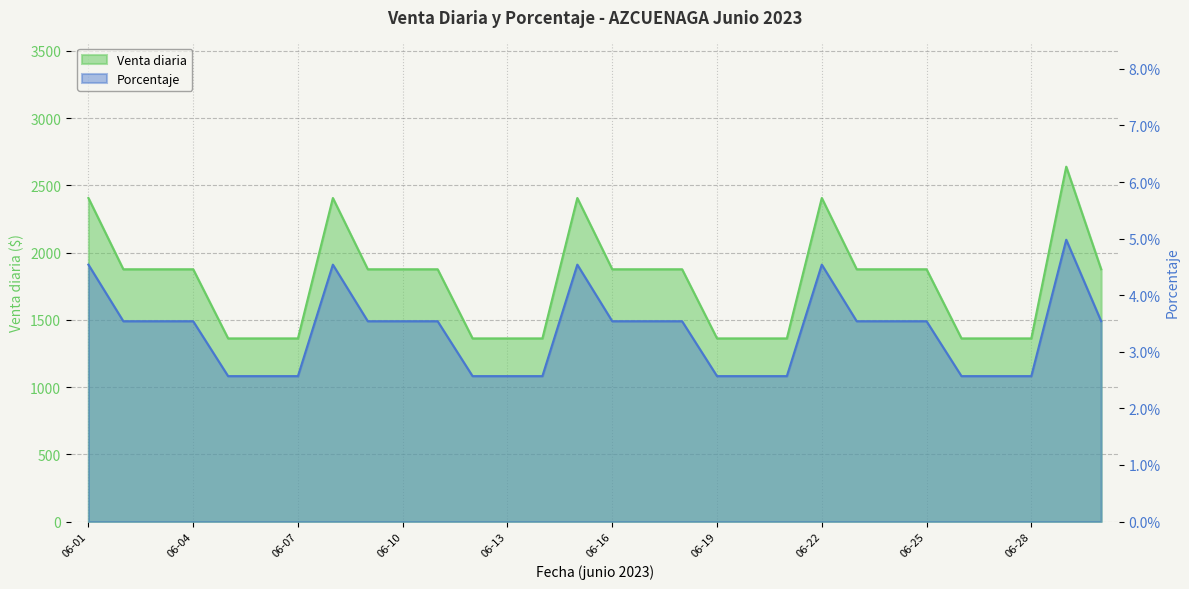

Which series has the widest spread of values?

Porcentaje